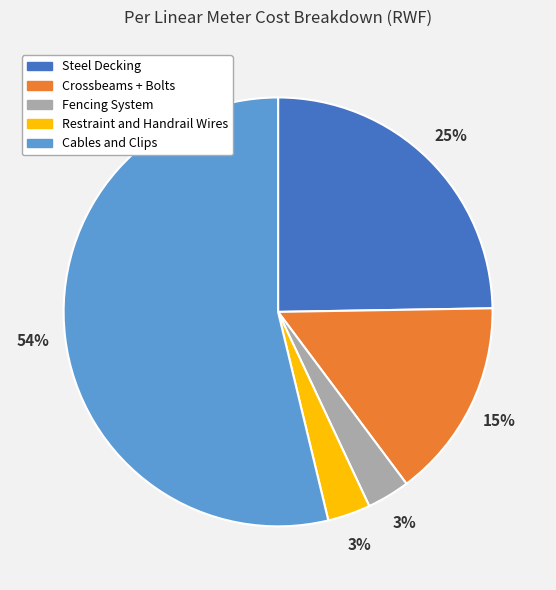

Between Cables and Clips and Fencing System, which is larger?

Cables and Clips